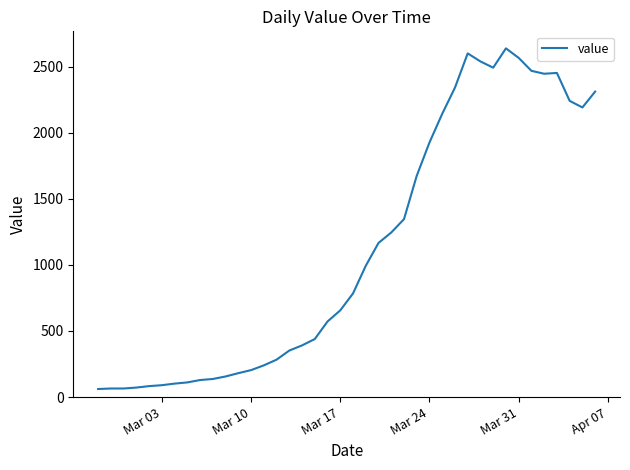

Count the number of categories in the chart.

40